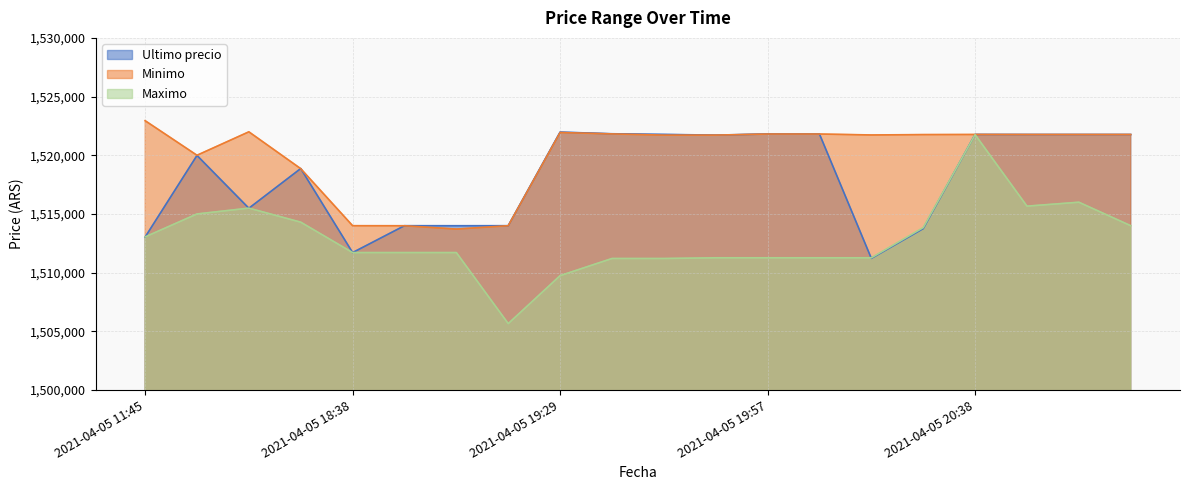

What is the value of the Ultimo precio point at the 12th from the left?

1521717.0